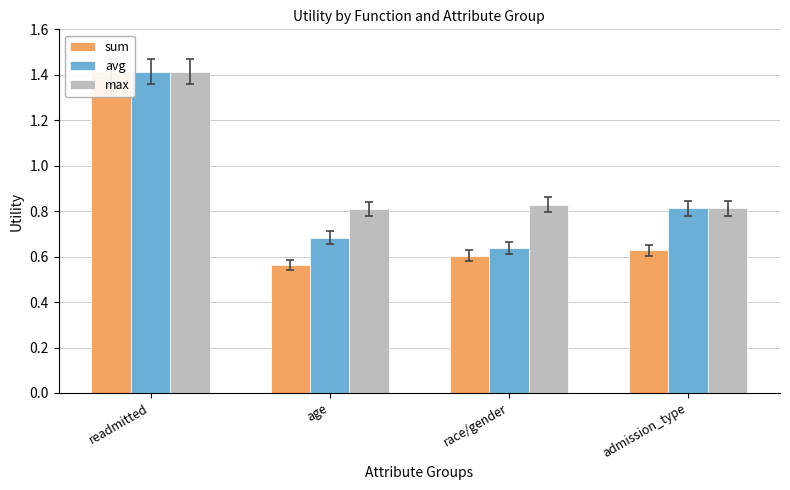

The value of avg at admission_type is 1.2. True or false?

False